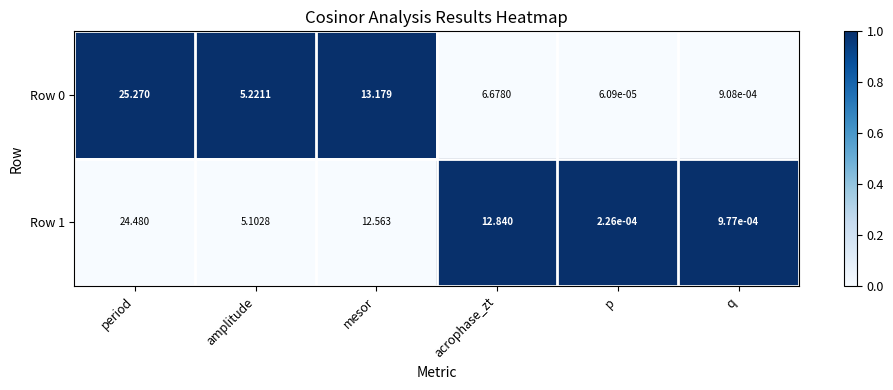

How many categories are shown in the chart?

6